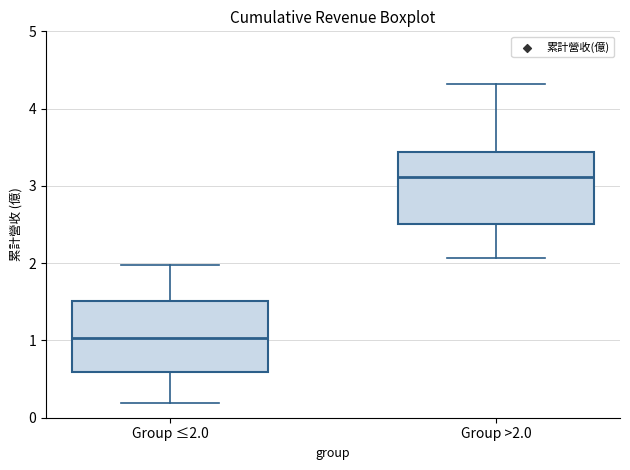

Reading left to right, transcribe this box plot: for each box, give where its median line is, the range the box spans, and where its two whiskers end, as read against the y-axis. The values are not printed on the chart, so give them approximately, as read against the axis.

Group ≤2.0: median 1.0, box 0.6 to 1.5, whiskers 0.2 to 2.0
Group >2.0: median 3.1, box 2.5 to 3.4, whiskers 2.1 to 4.3